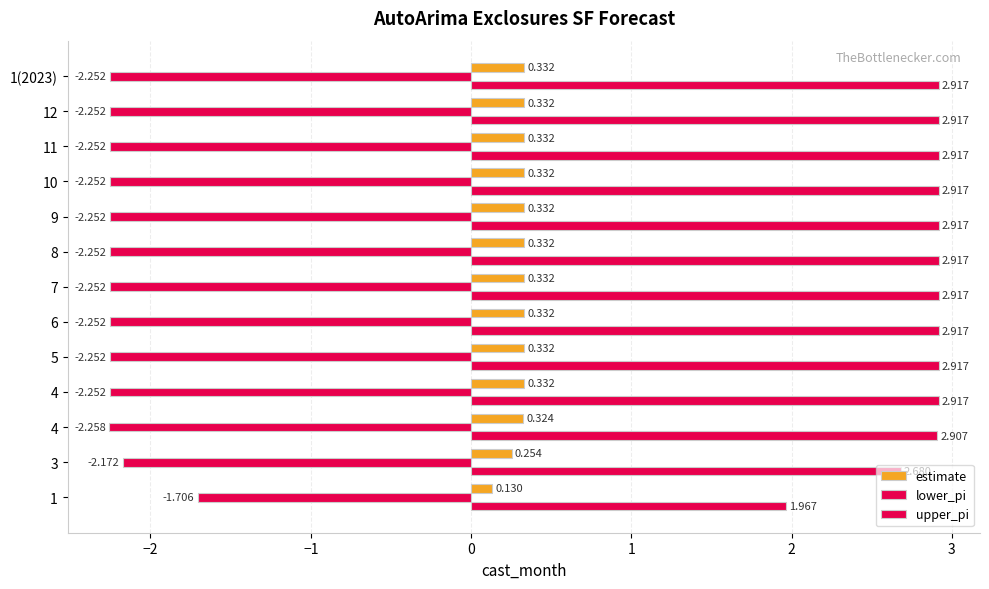

What is the minimum value for upper_pi?

2.0